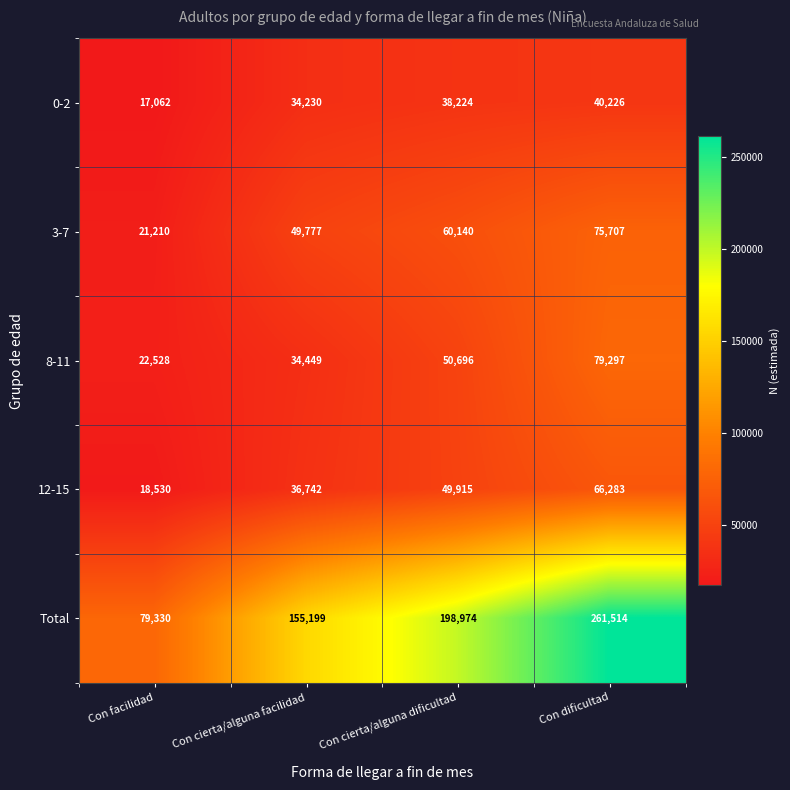

Reading right to left, transcribe all the data shown in this chart.

0-2: Con dificultad=40226	Con cierta/alguna dificultad=38224	Con cierta/alguna facilidad=34230	Con facilidad=17062
3-7: Con dificultad=75707	Con cierta/alguna dificultad=60140	Con cierta/alguna facilidad=49777	Con facilidad=21210
8-11: Con dificultad=79297	Con cierta/alguna dificultad=50696	Con cierta/alguna facilidad=34449	Con facilidad=22528
12-15: Con dificultad=66283	Con cierta/alguna dificultad=49915	Con cierta/alguna facilidad=36742	Con facilidad=18530
Total: Con dificultad=261514	Con cierta/alguna dificultad=198974	Con cierta/alguna facilidad=155199	Con facilidad=79330